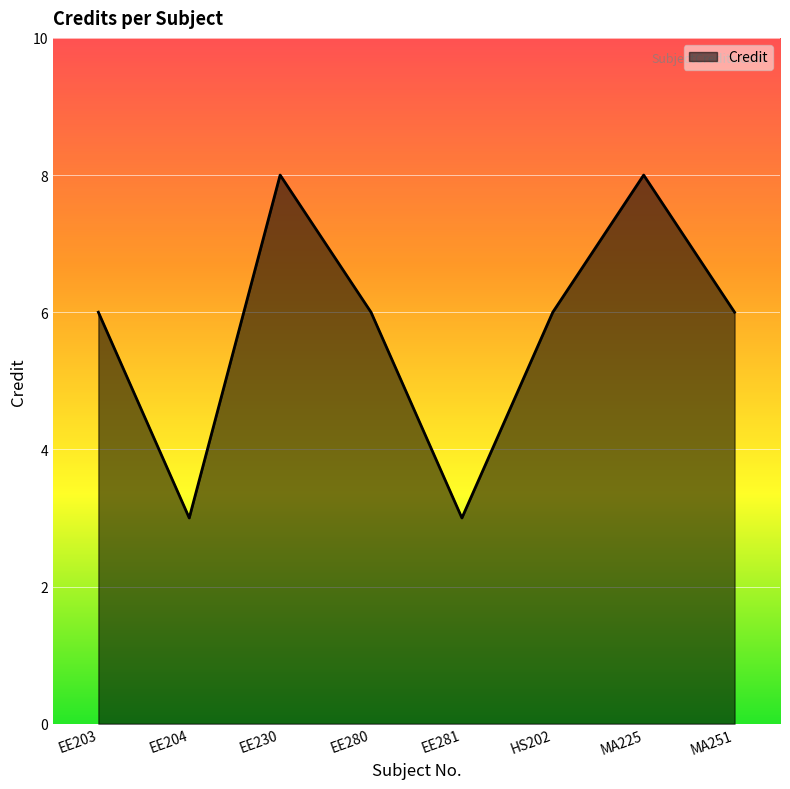

Reading left to right, list all the values displayed in this chart.

6	3	8	6	3	6	8	6